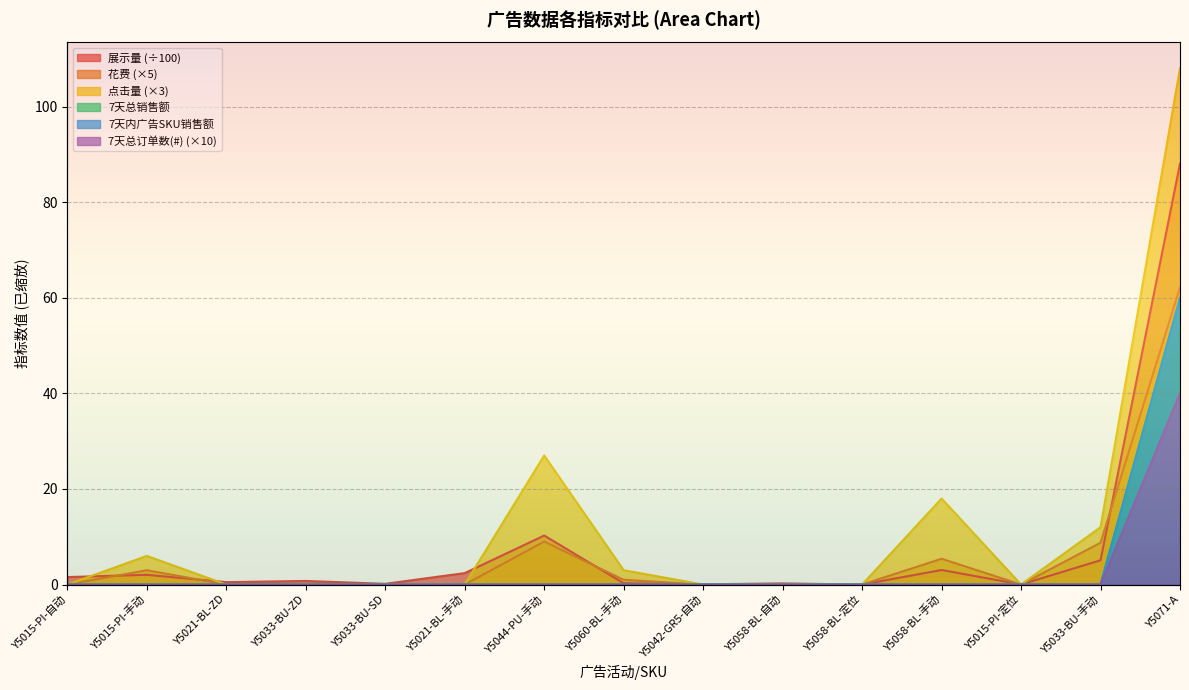

What is the maximum value shown in the chart?

108.0